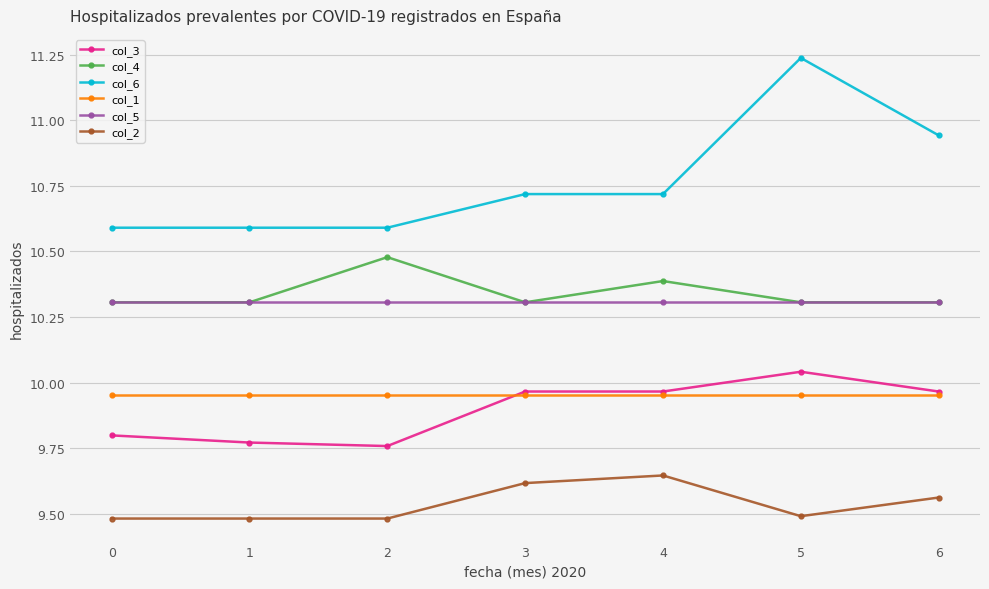

True or false: col_2 and col_1 cross at least once.

False